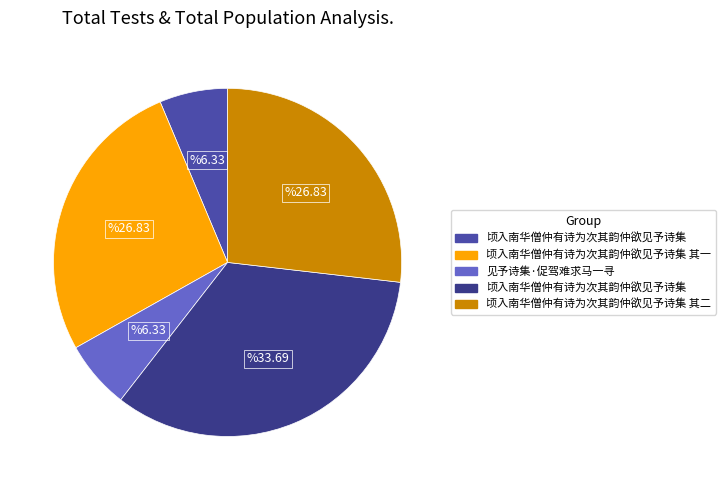

Is there any slice that represents more than half of the pie?

No